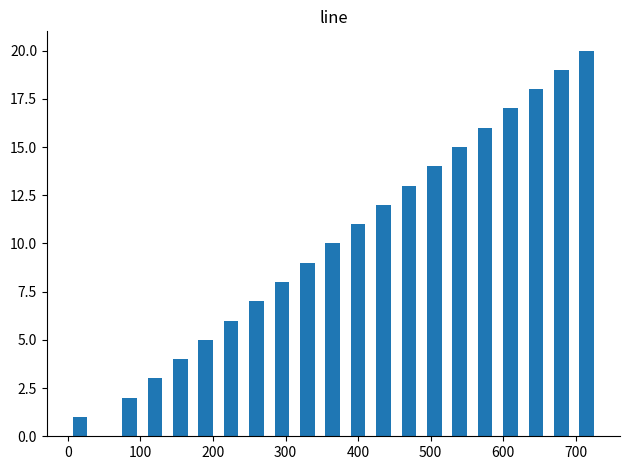

What is the greatest value displayed?

20